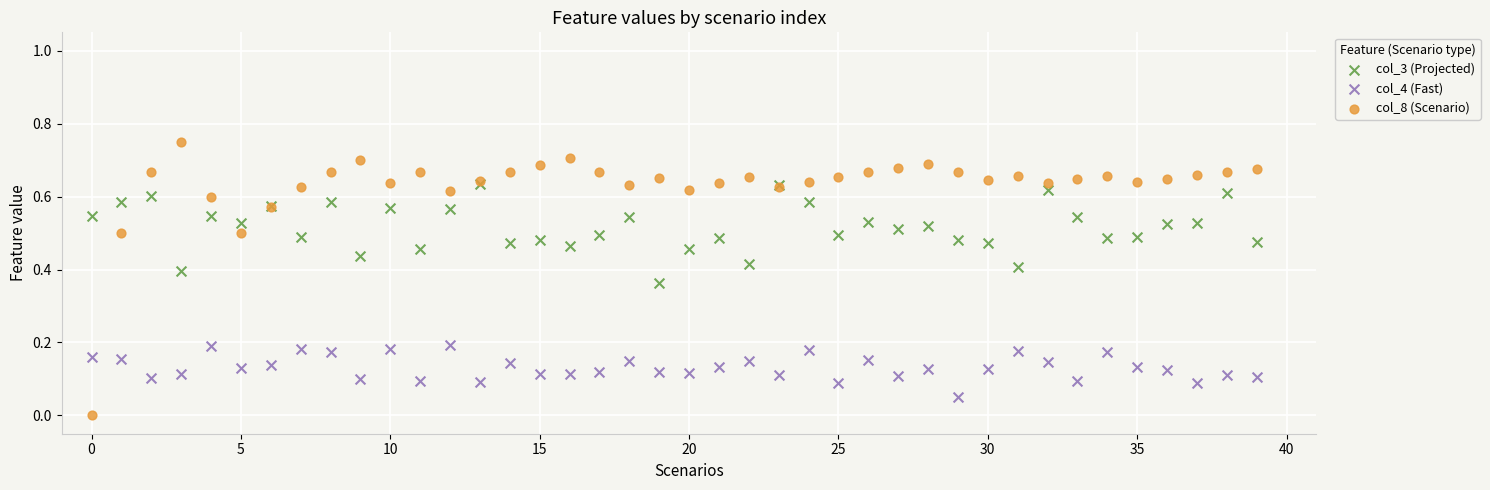

Which series has the widest spread of Y values?

col_8 (Scenario)